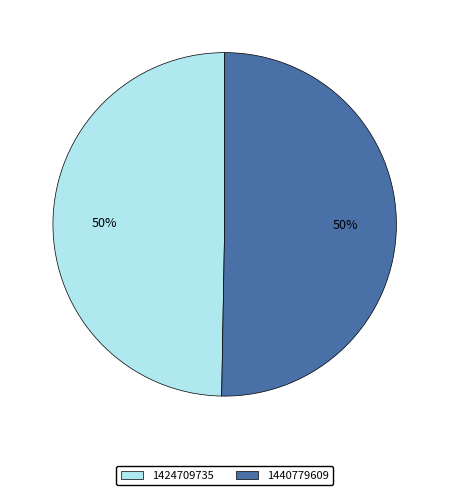

To the nearest percent, what is the average slice percentage?

50%